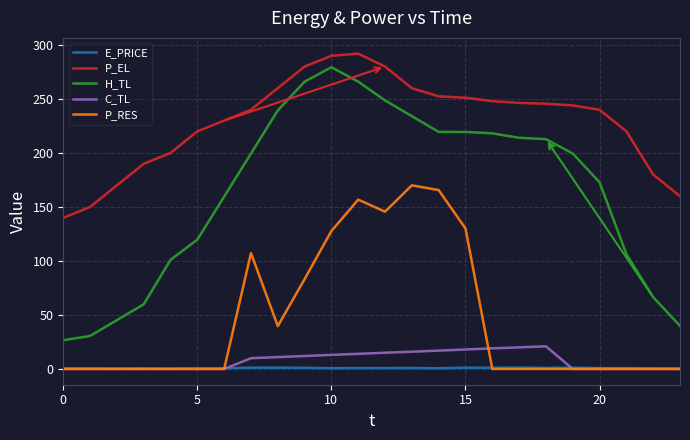

Which series has the largest total across all categories?

P_EL